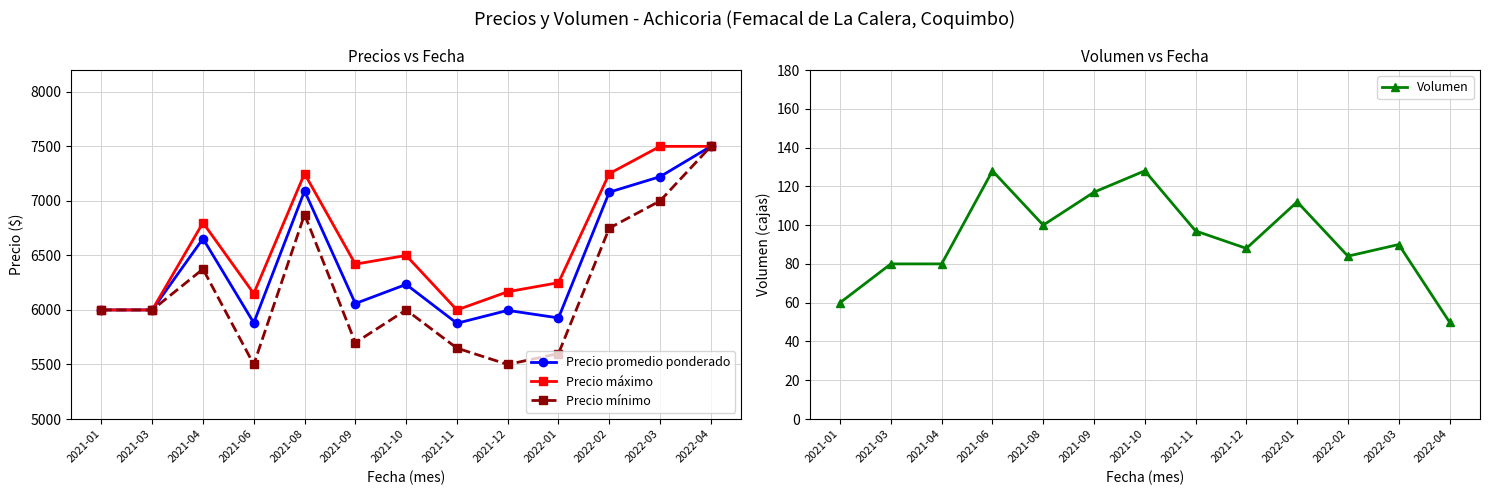

What position from the right is 2022-03?

2